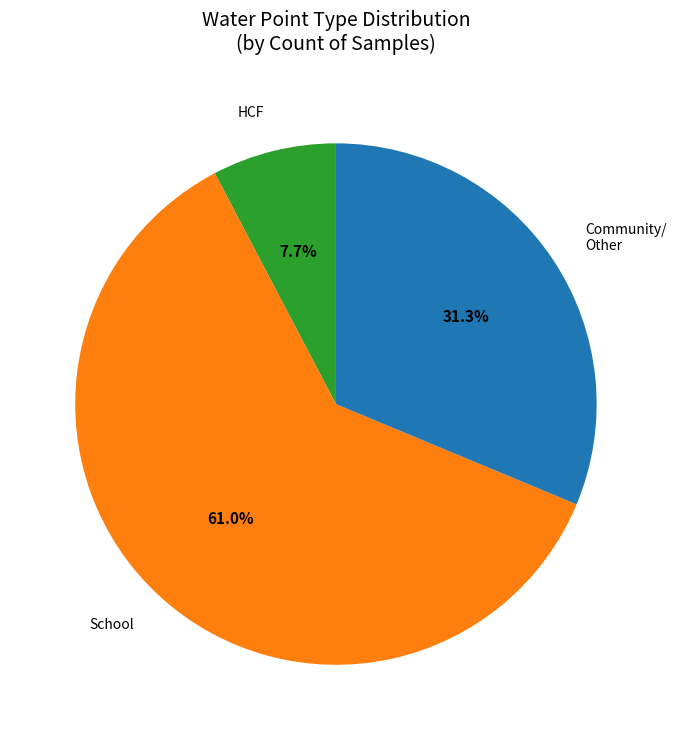

Rank the categories by value from highest to lowest.

School, Community/ Other, HCF